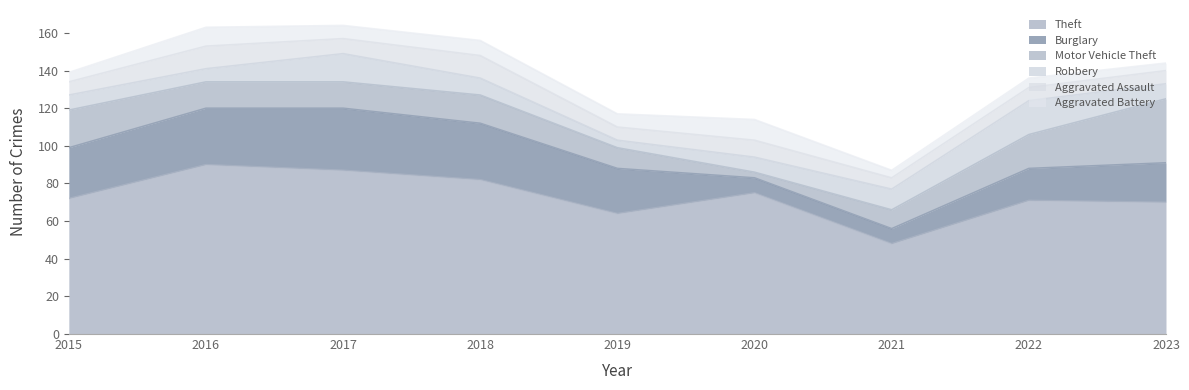

Does the chart display data point markers on the line(s)?

No